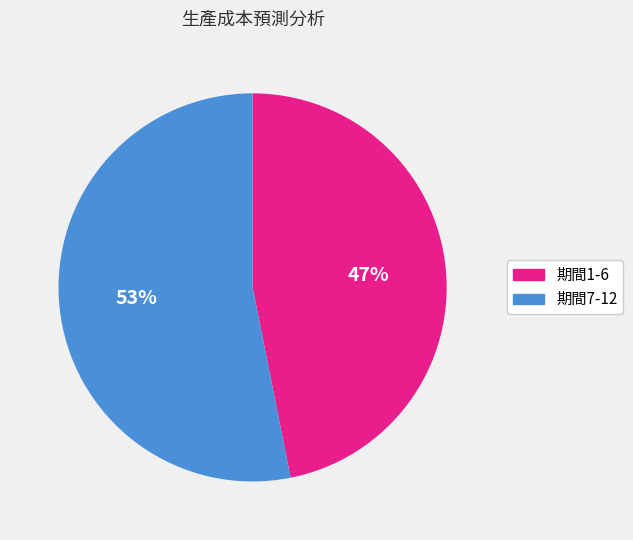

To the nearest percent, what is the difference between the largest and smallest slice percentages?

6%